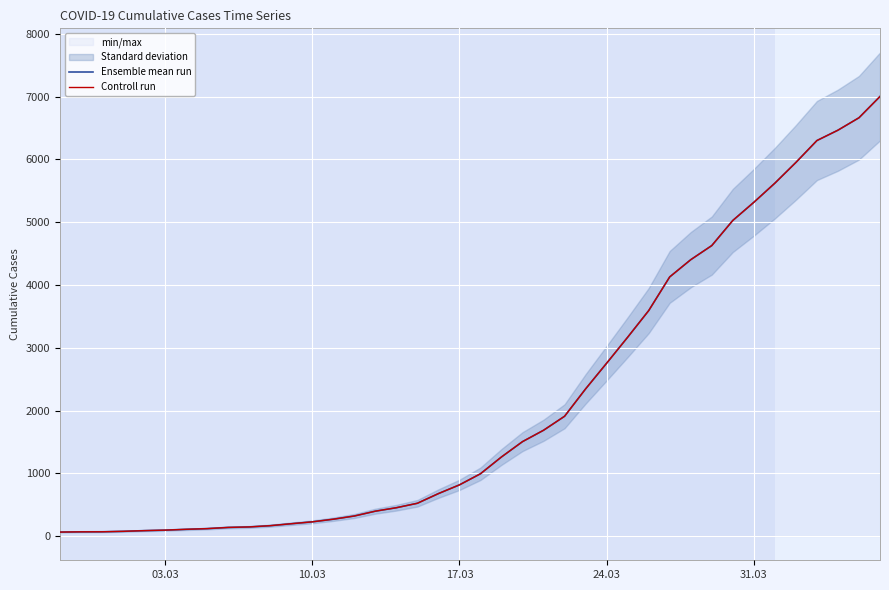

What is the average value of the Ensemble mean run series?

2144